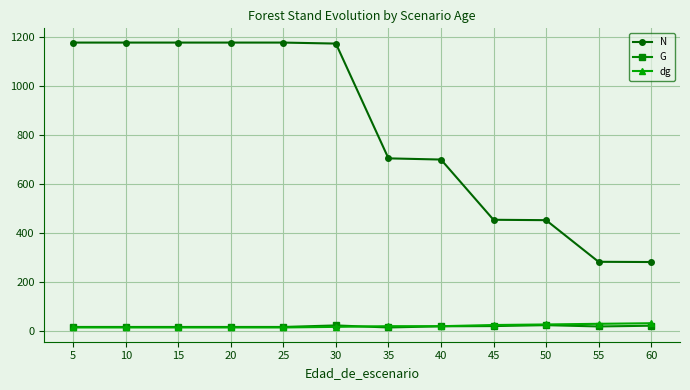

What is the value of the N point at the 1st from the left?

1177.8